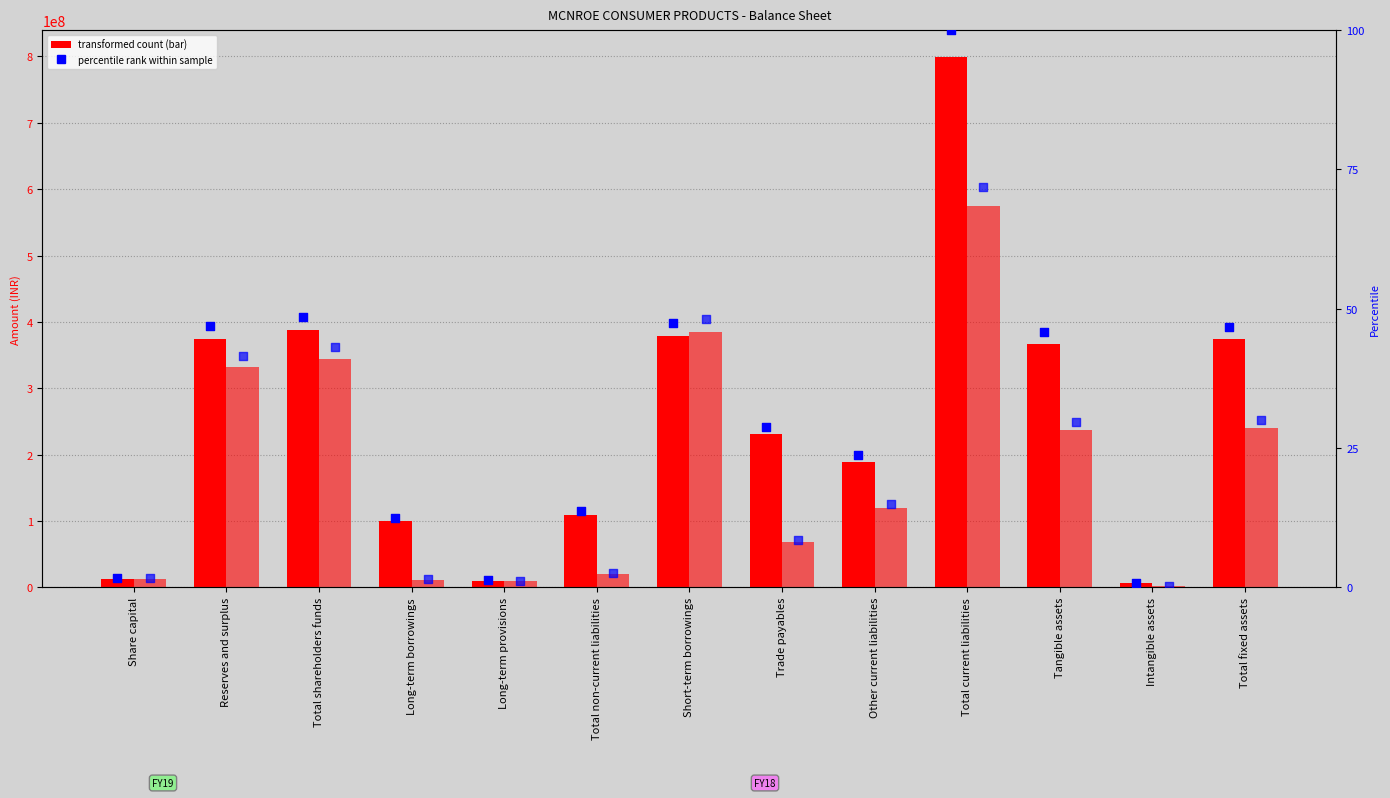

At which category is the sum across all series the highest?

Total current liabilities